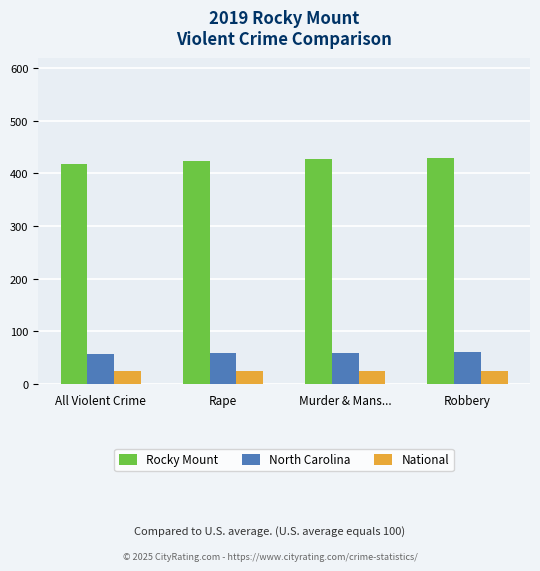

What value does the Rocky Mount series have at Rape?

423.5